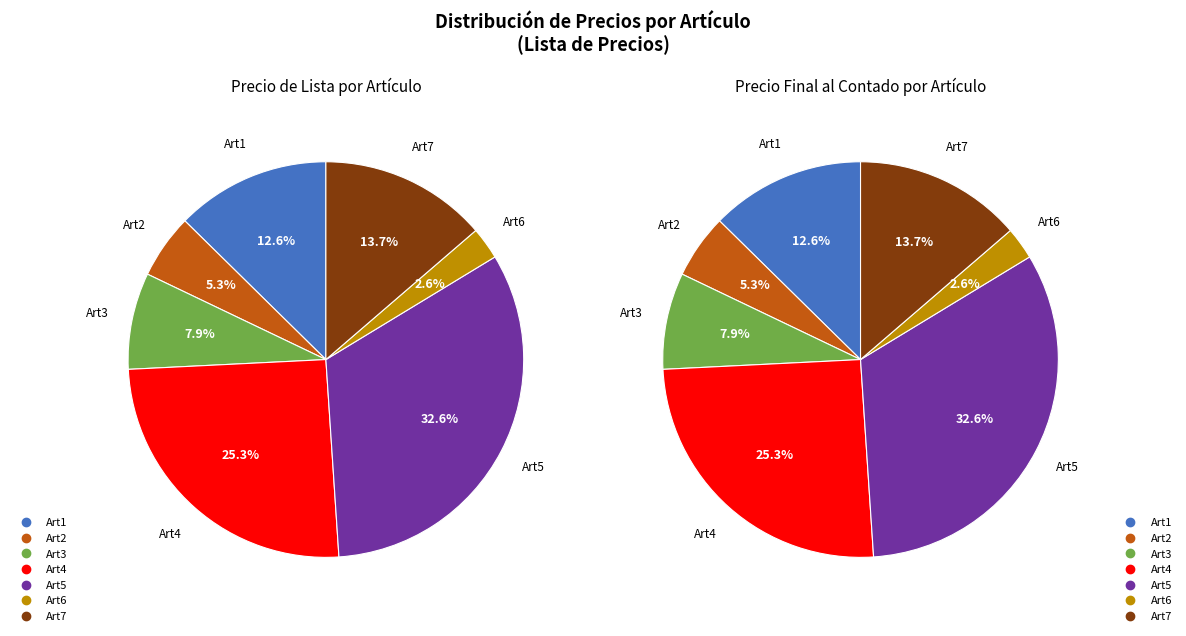

To the nearest percent, what is the combined percentage of Art1 and Art2?

18%